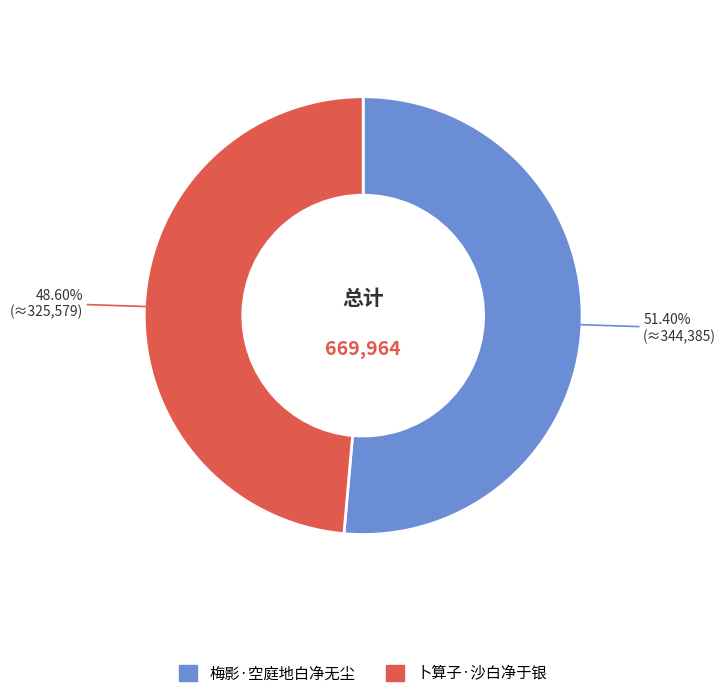

Which slice represents more than half of the pie?

梅影·空庭地白净无尘